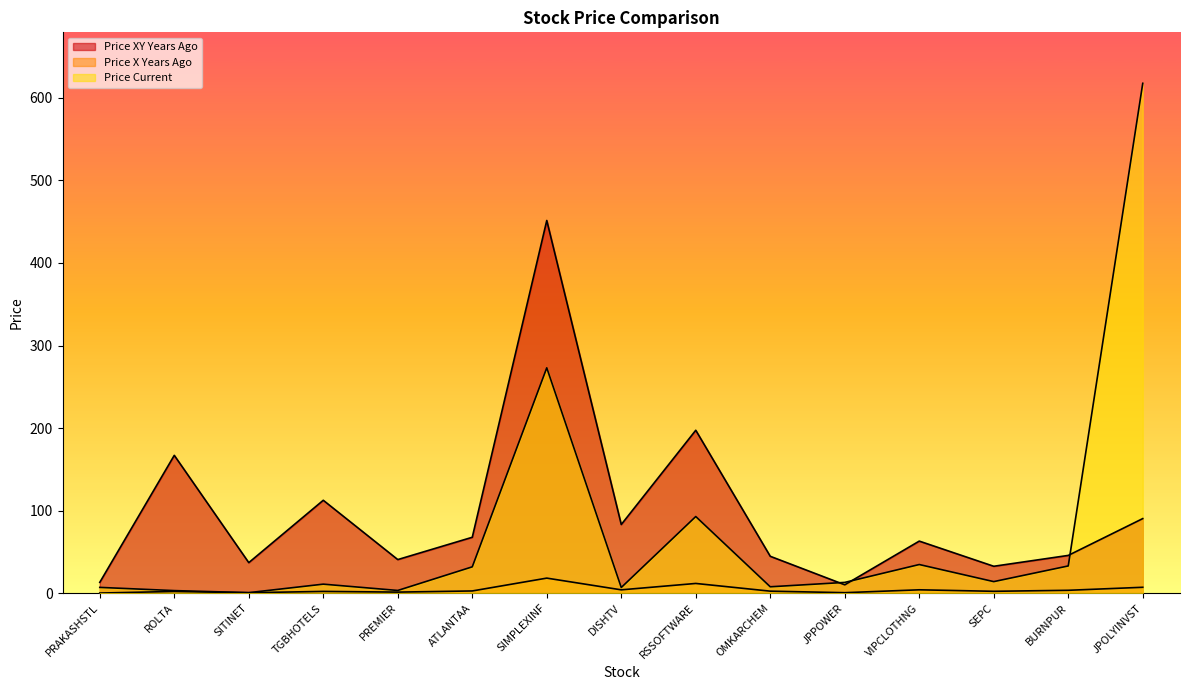

True or false: price_xy_years_ago has a value of 167.0 at ROLTA.

True